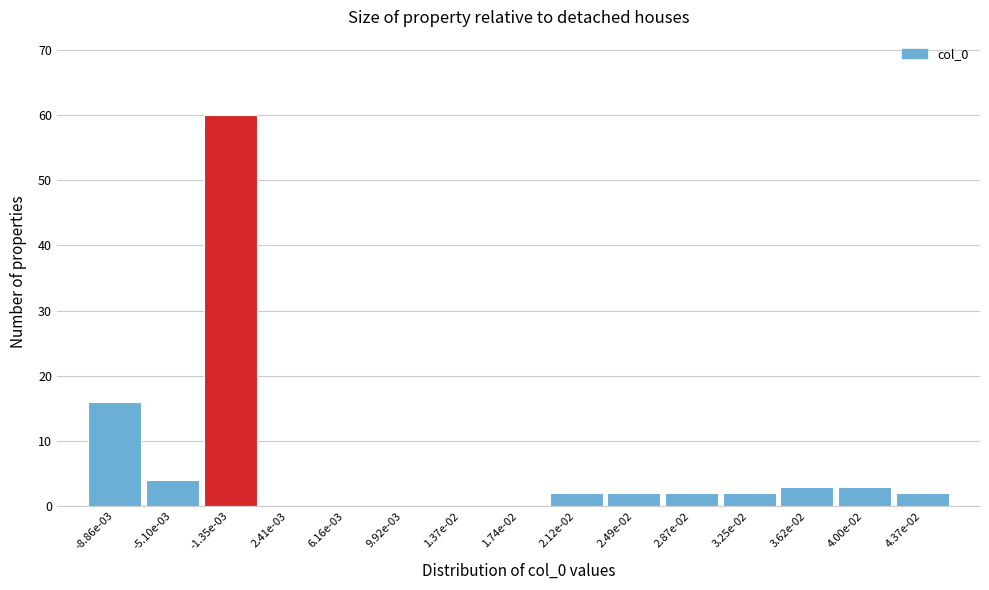

Reading left to right, transcribe all the data shown in this chart.

-8.86e-03=16	-5.10e-03=4	-1.35e-03=60	2.41e-03=0	6.16e-03=0	9.92e-03=0	1.37e-02=0	1.74e-02=0	2.12e-02=2	2.49e-02=2	2.87e-02=2	3.25e-02=2	3.62e-02=3	4.00e-02=3	4.37e-02=2